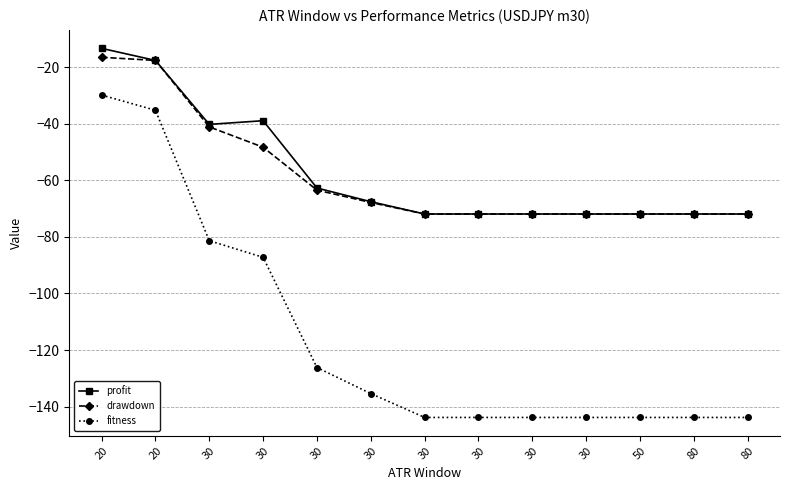

What are all the series names shown in the legend?

profit, drawdown, fitness